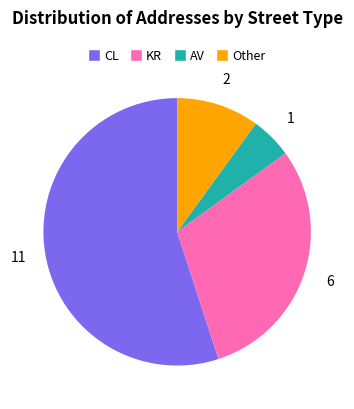

Does CL represent more than half of the total?

Yes